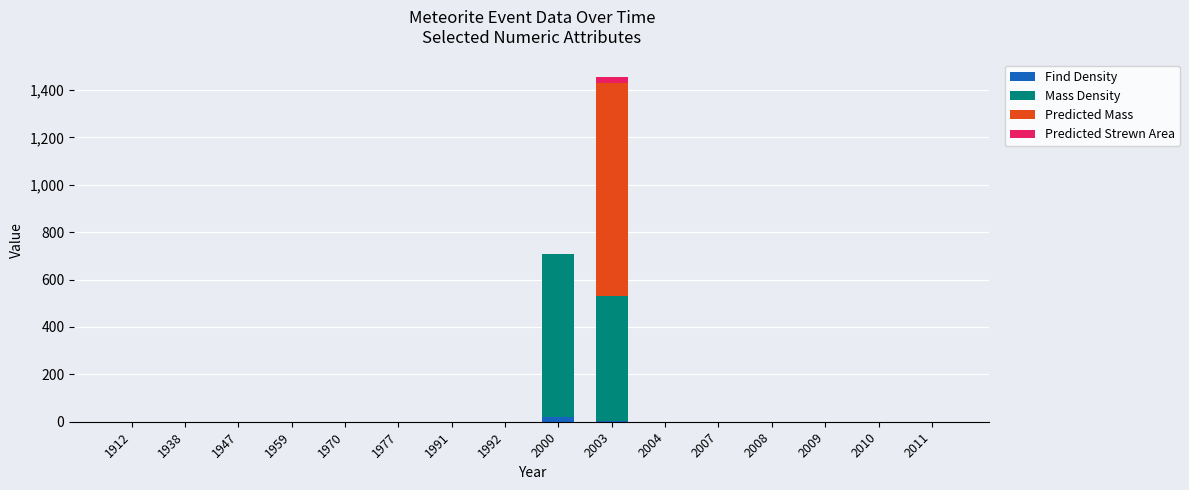

At which category is the sum across all series the highest?

2003